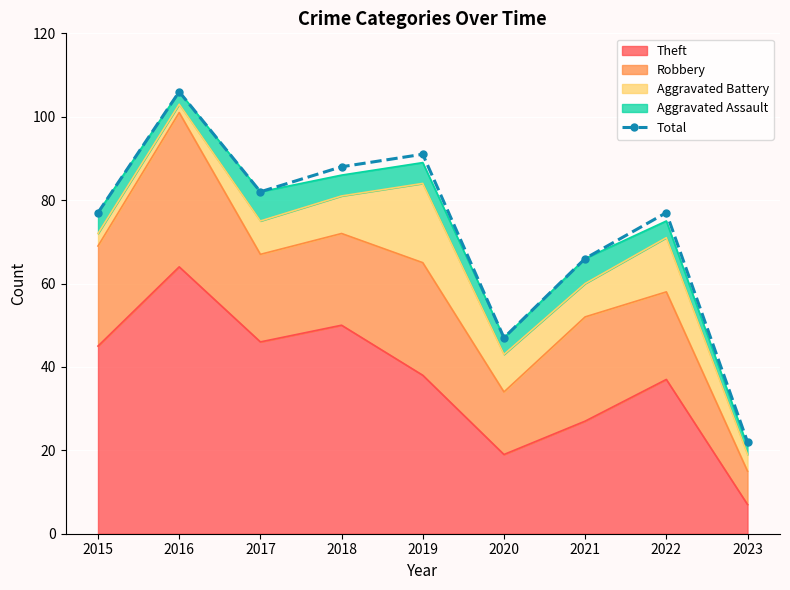

Reading left to right, list all the values displayed in this chart.

2015=77	2016=106	2017=82	2018=88	2019=91	2020=47	2021=66	2022=77	2023=22